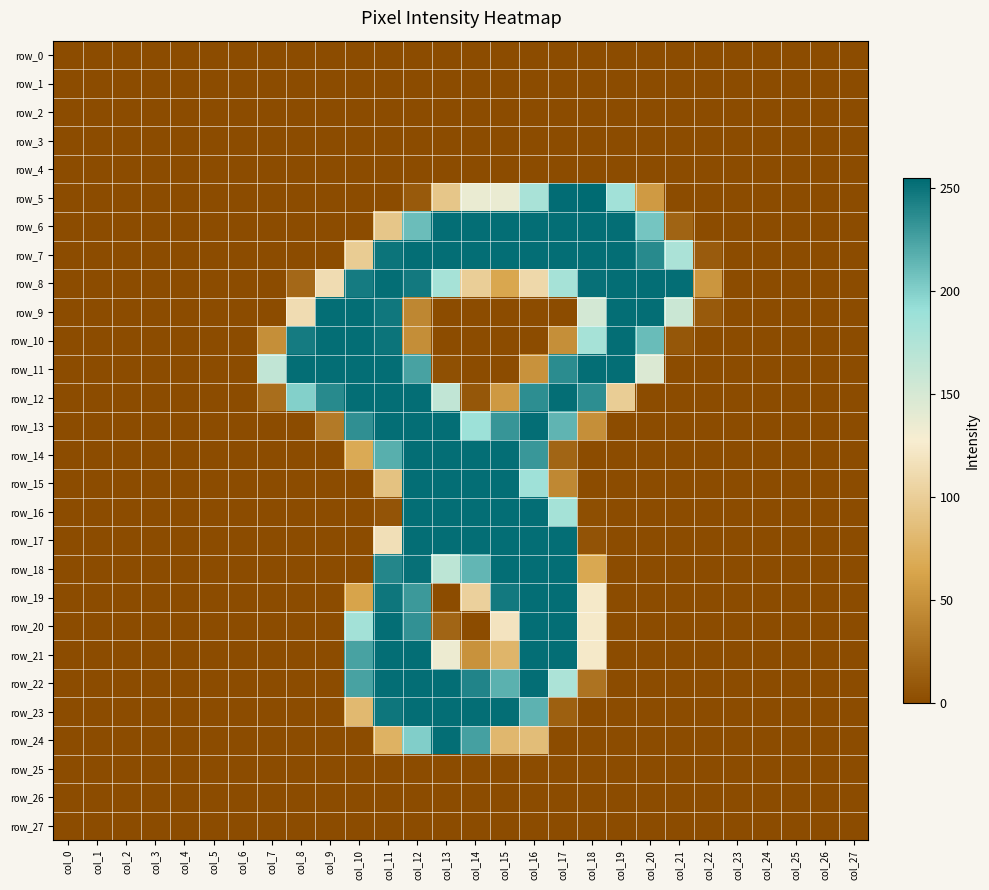

What is the total value across all series at col_19?

1802